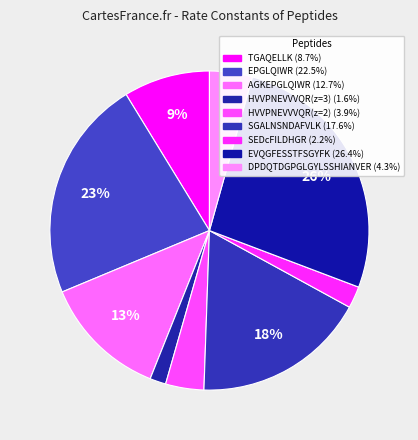

Count the number of slices in the pie.

9